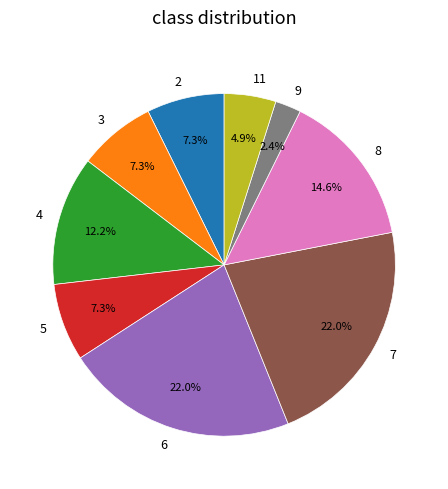

How many segments does this pie chart have?

9